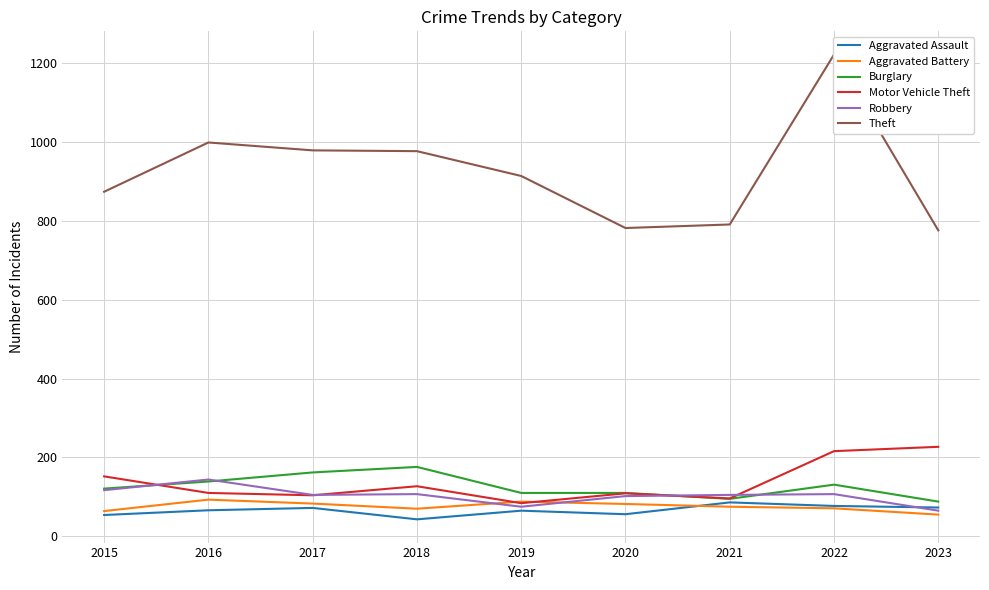

At how many categories does at least one series exceed 408?

9